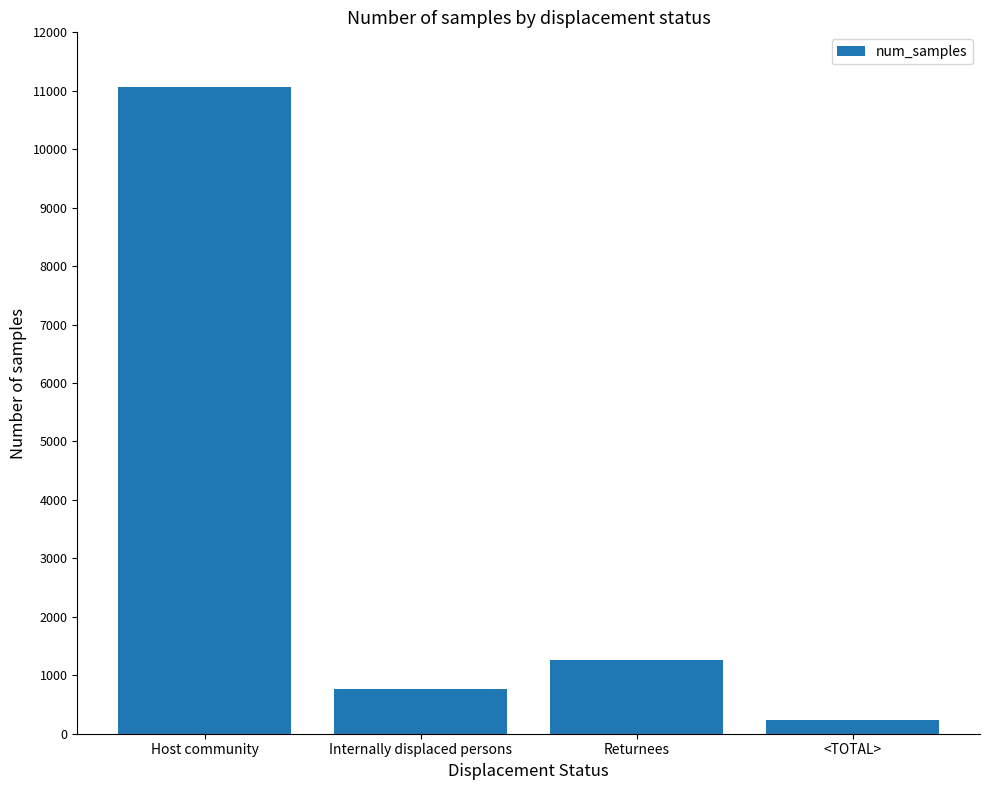

What is the change in value from Host community to Internally displaced persons?

-10309